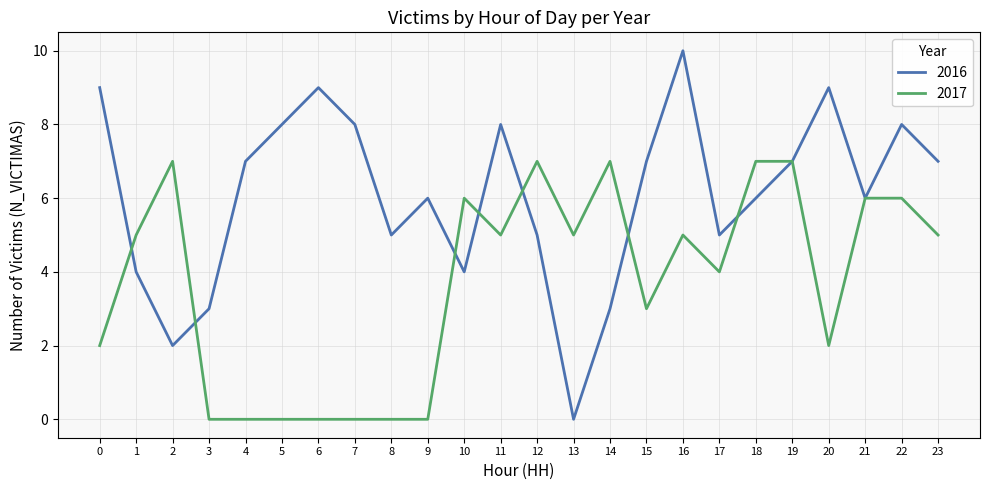

Between 20 and 21, which series saw the biggest shift?

2017